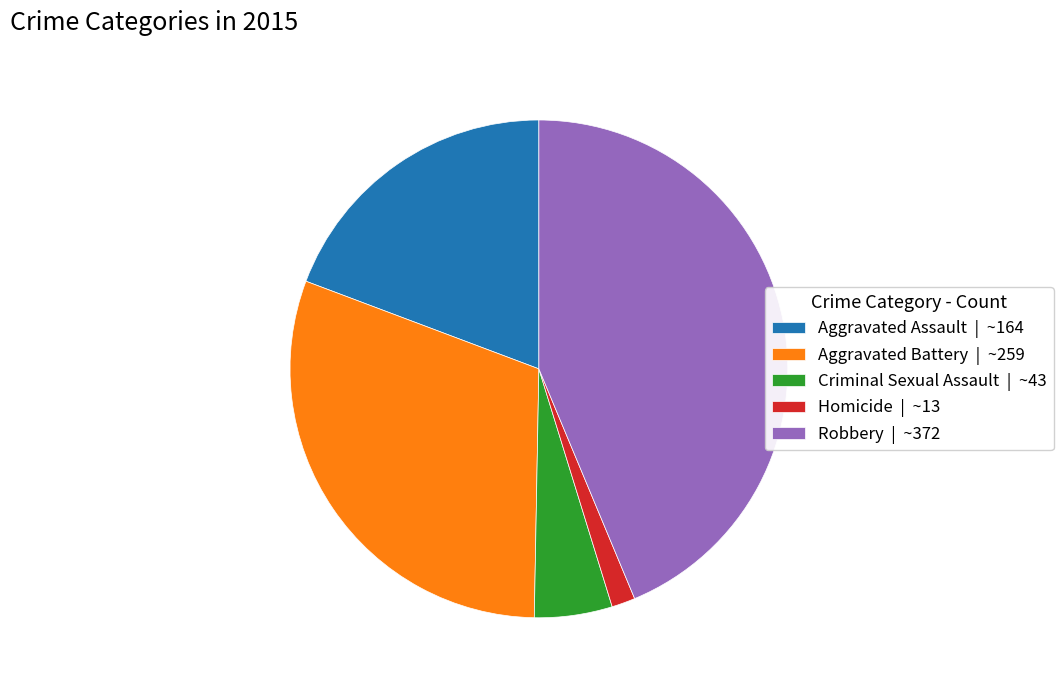

Between Aggravated Assault | ~164 and Robbery | ~372, which is larger?

Robbery | ~372